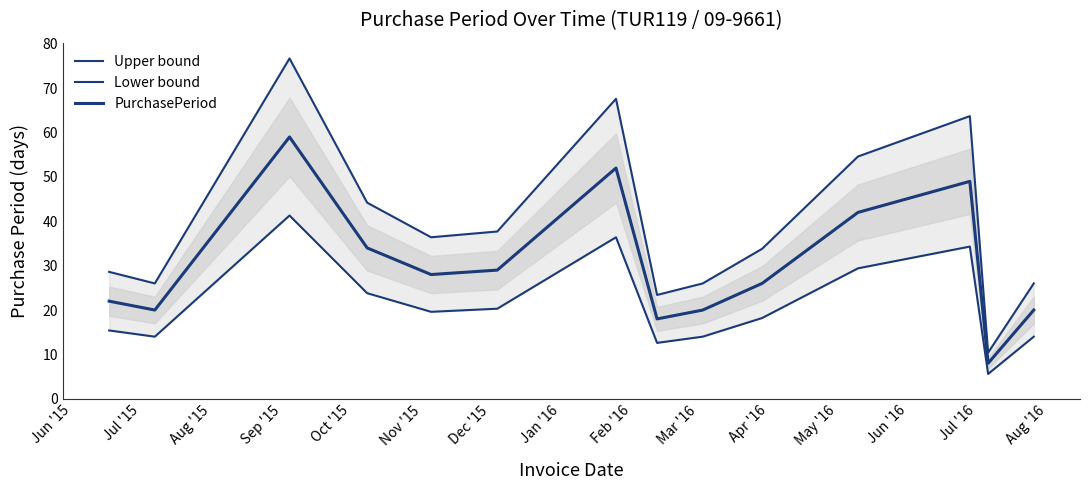

Between Aug '15 and Mar '16, which is larger?

Aug '15